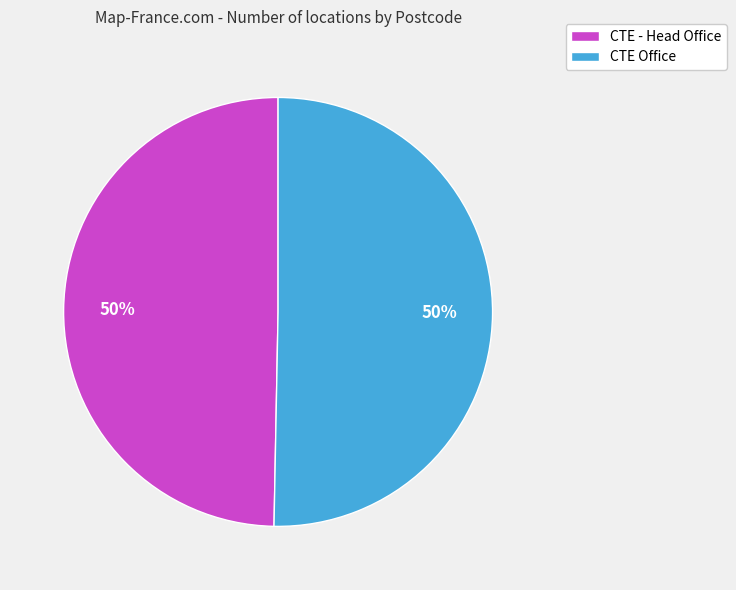

How many slices are in this pie chart?

2